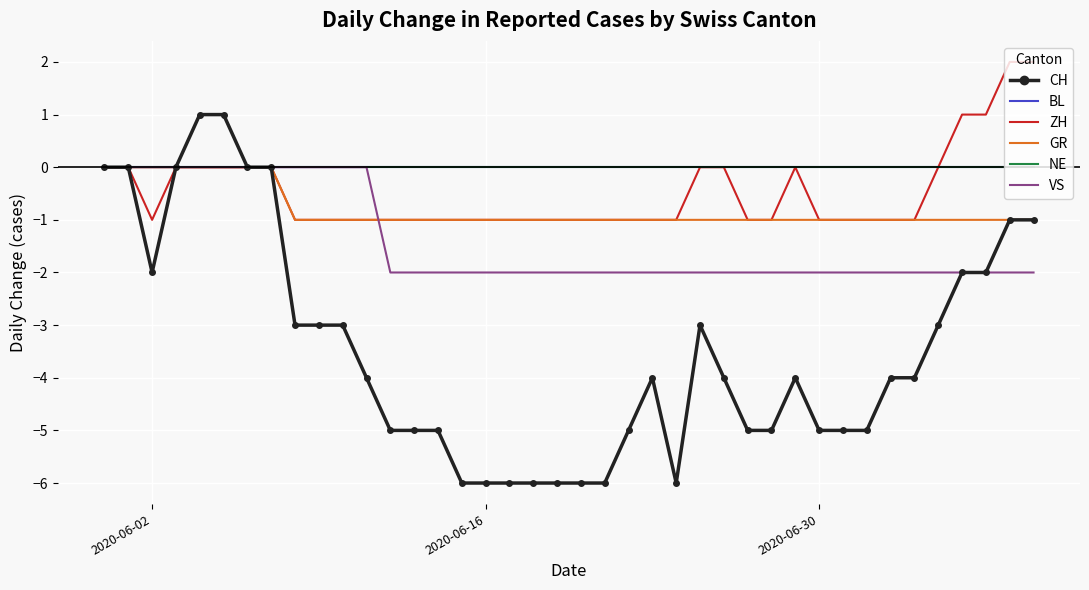

Which category has the highest value in the BL series?

2020-06-02